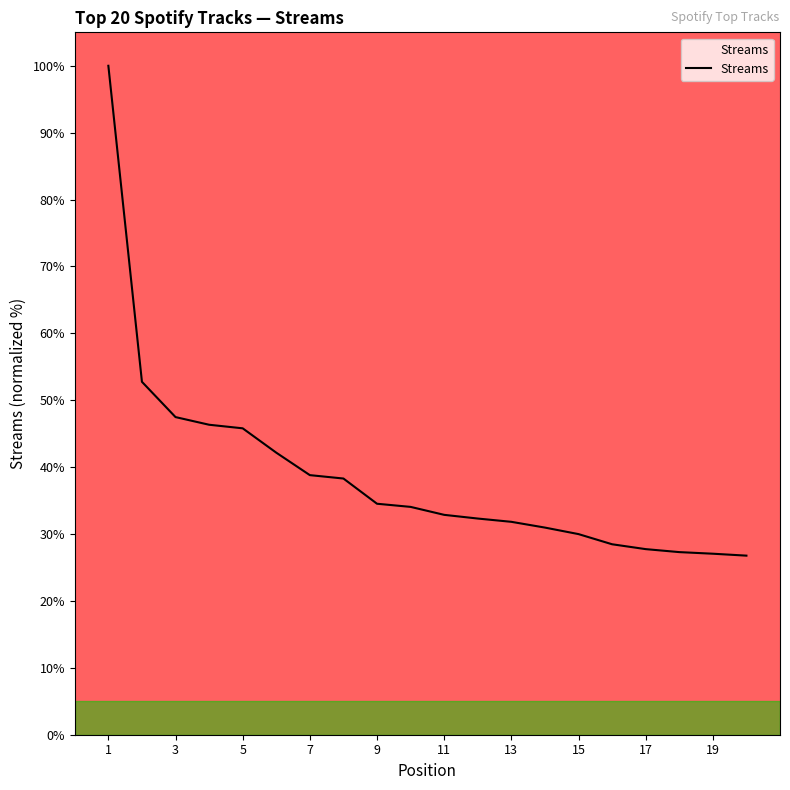

What is the difference between the maximum and minimum values?

73.2